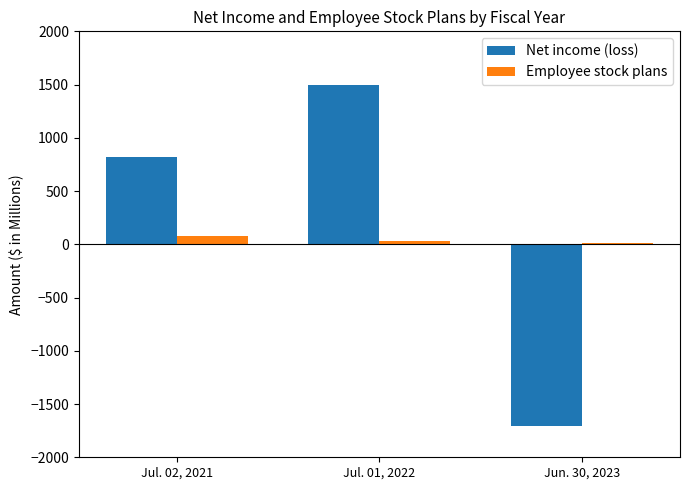

Count the Employee stock plans values in the range 13 to 78.

3